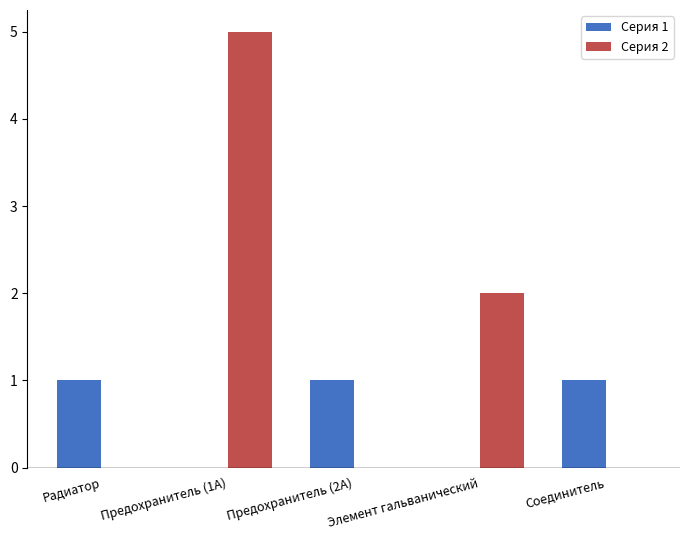

What is the greatest value displayed?

5